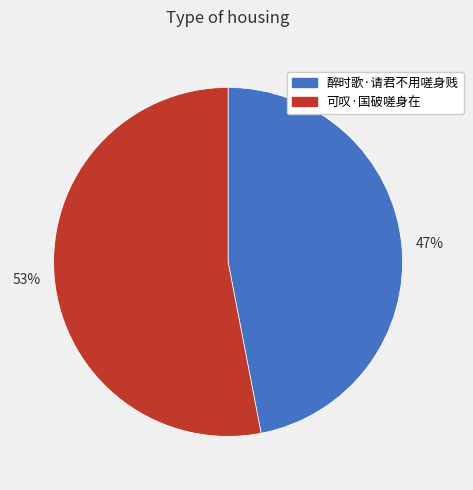

Do 53% and 47% together represent more than half of the pie?

Yes